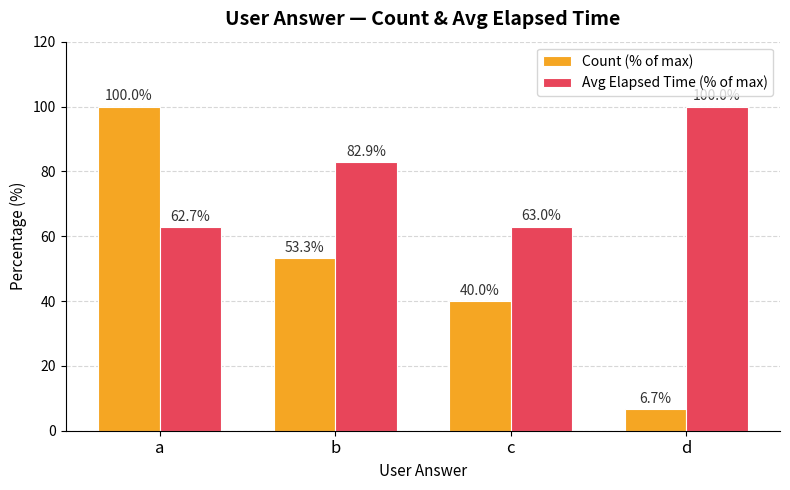

How many groups of bars are there?

4